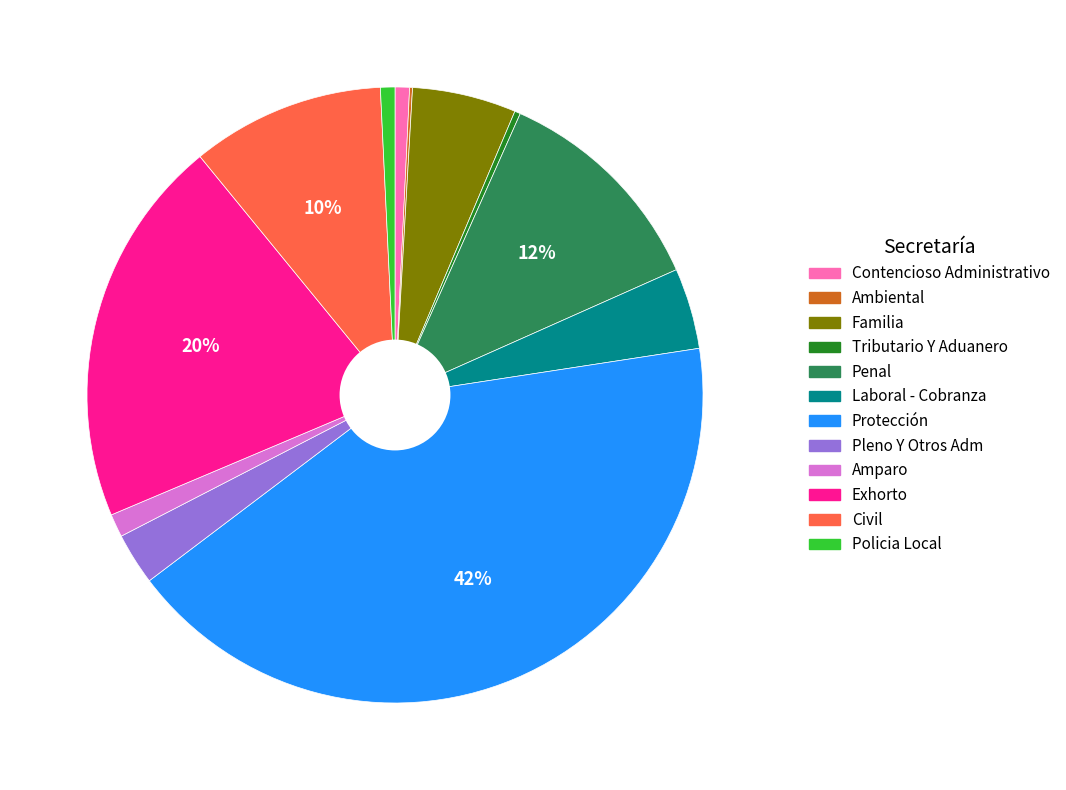

Is the sum of Laboral - Cobranza and Amparo greater than half?

No